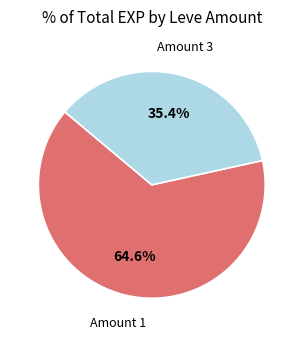

To the nearest percent, what is the average slice percentage?

50%